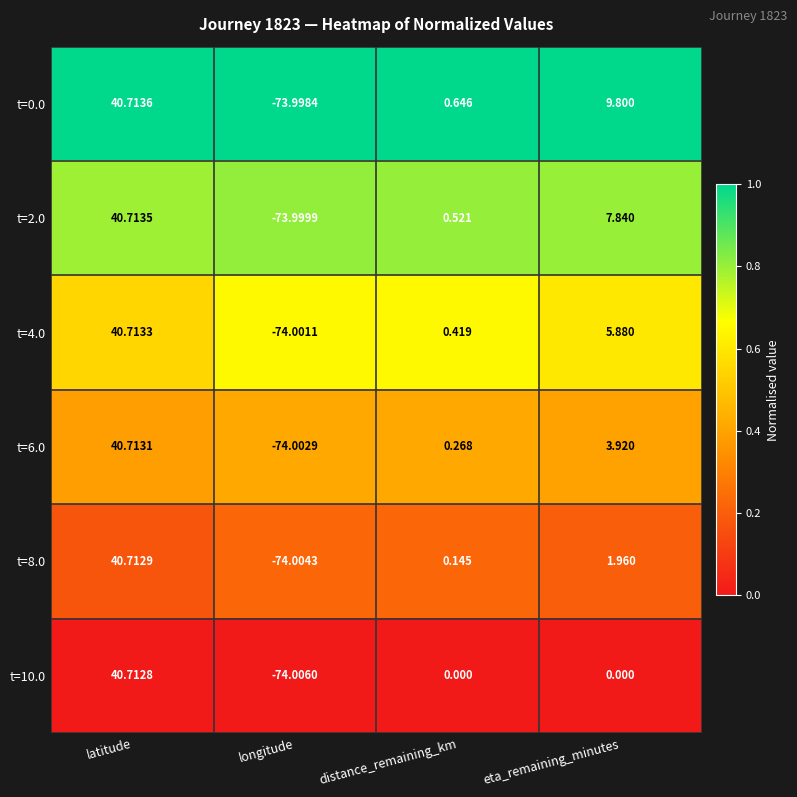

List the series in order of their overall mean, lowest first.

t=10.0, t=8.0, t=6.0, t=4.0, t=2.0, t=0.0